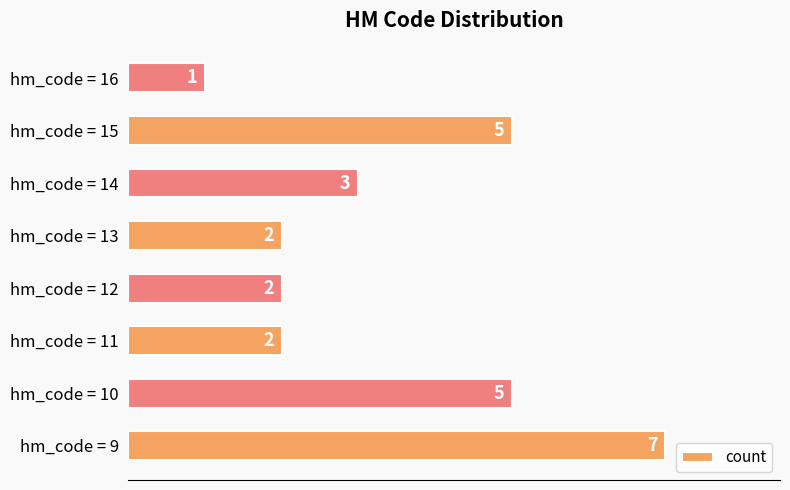

Between hm_code = 14 and hm_code = 11, which is larger?

hm_code = 14